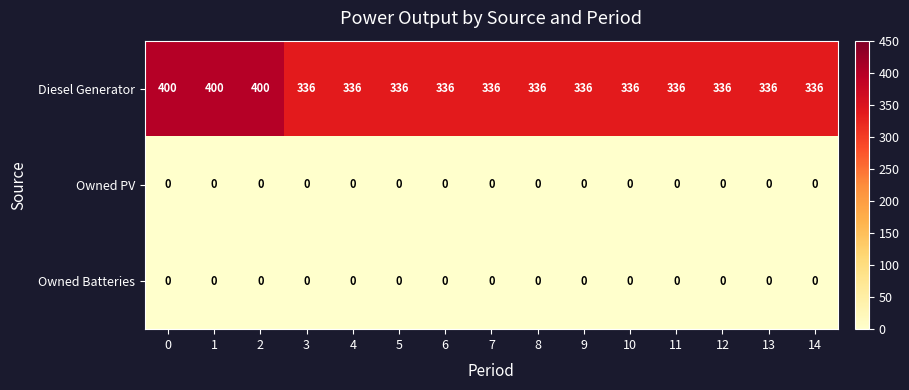

Is it true that Diesel Generator equals 336 at 5?

True